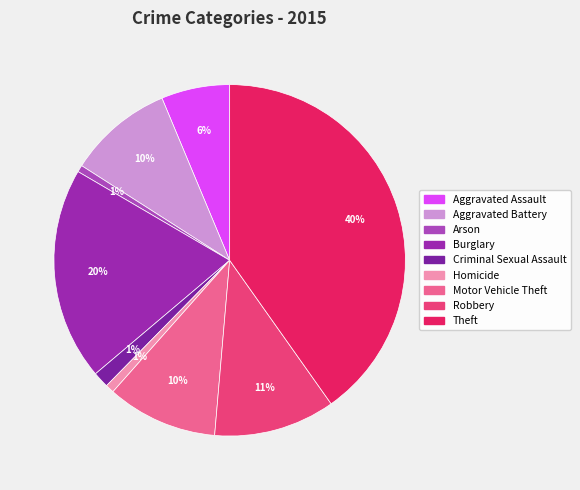

To the nearest percent, what is the average slice percentage?

11%